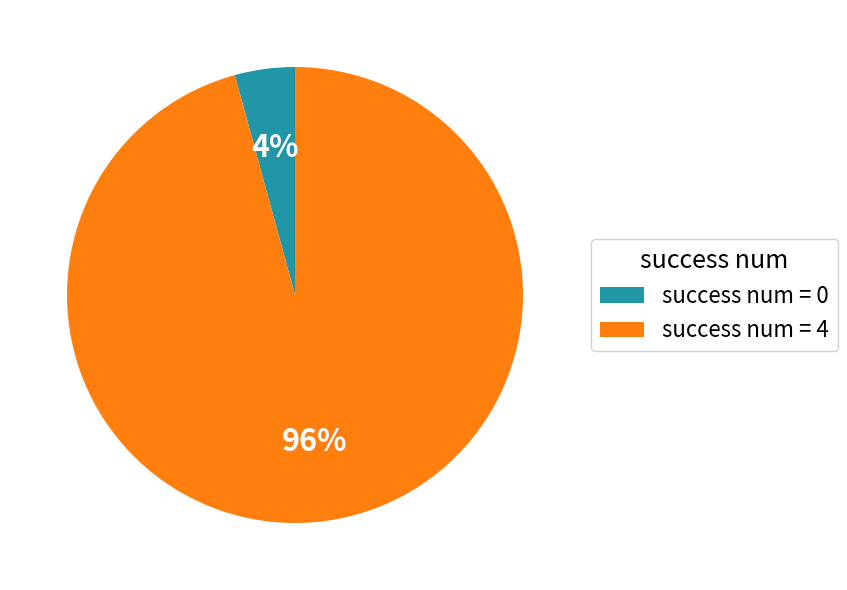

To the nearest percent, what is the combined percentage of success num = 0 and success num = 4?

100%